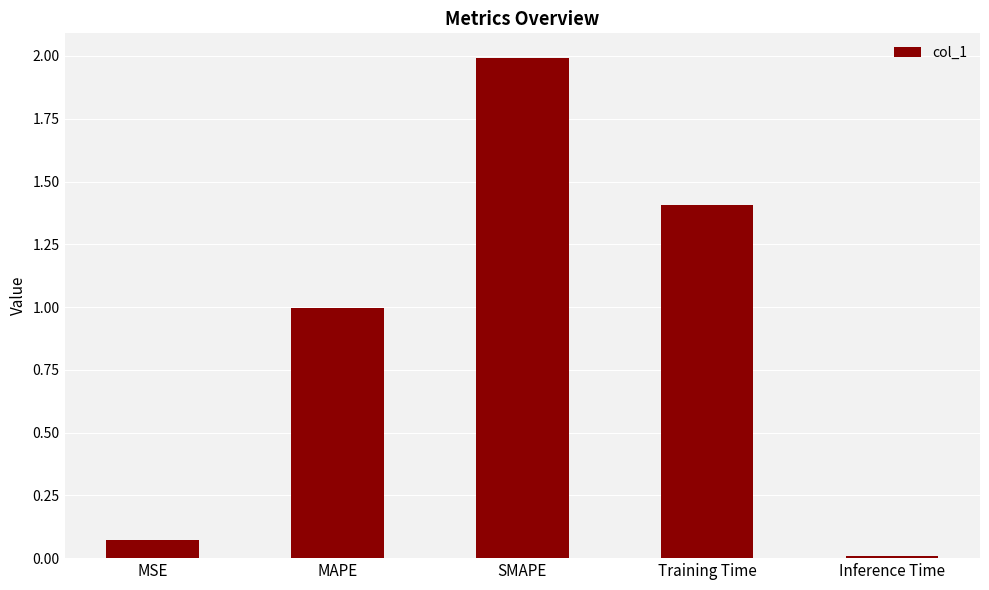

Count the number of categories in the chart.

5